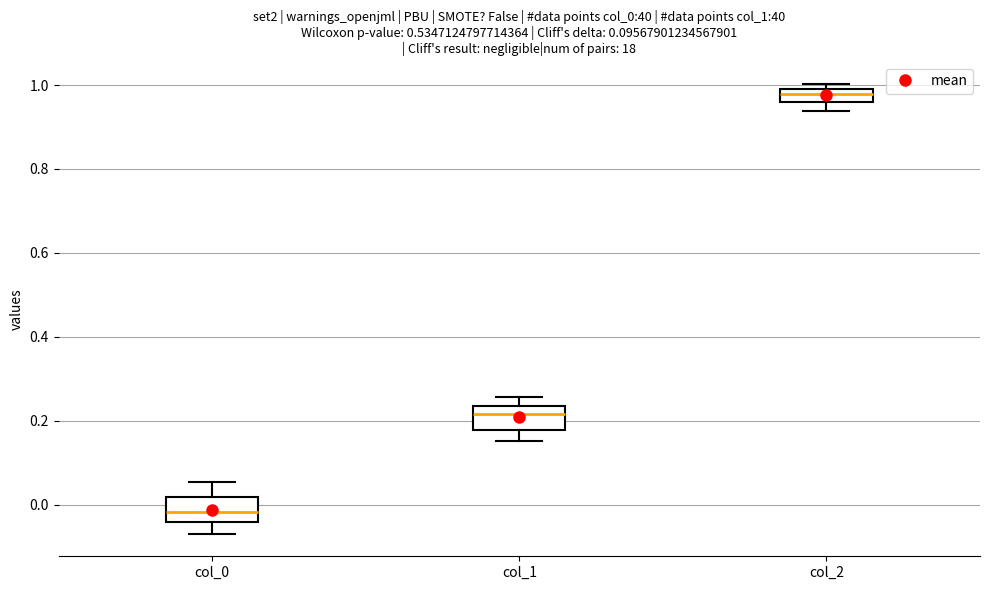

Reading left to right, transcribe this box plot: for each box, give where its median line is, the range the box spans, and where its two whiskers end, as read against the y-axis. The values are not printed on the chart, so give them approximately, as read against the axis.

col_0: median -0.02, box -0.04 to 0.02, whiskers -0.06 to 0.06
col_1: median 0.22, box 0.18 to 0.24, whiskers 0.16 to 0.26
col_2: median 0.98, box 0.96 to 1.00, whiskers 0.94 to 1.00 (just above the box's upper edge)